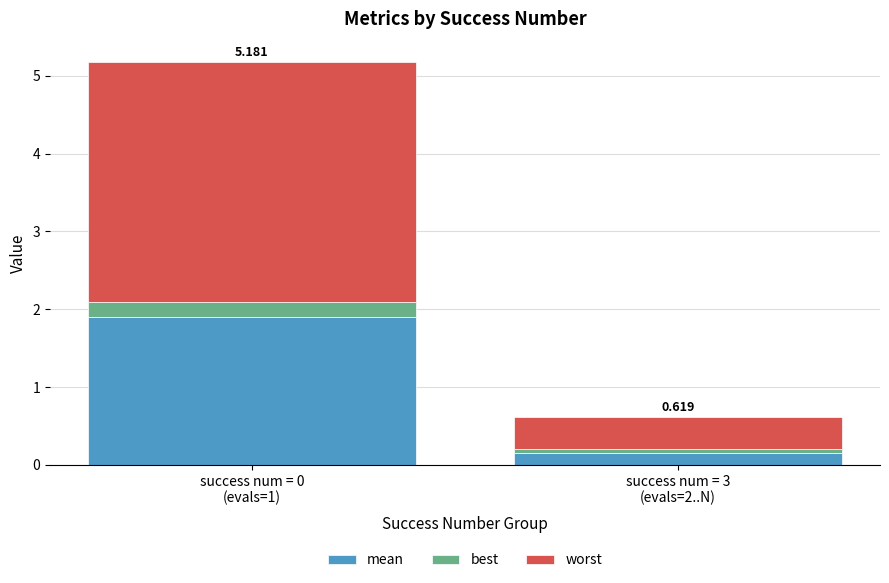

List the series in order of their overall mean, lowest first.

best, mean, worst